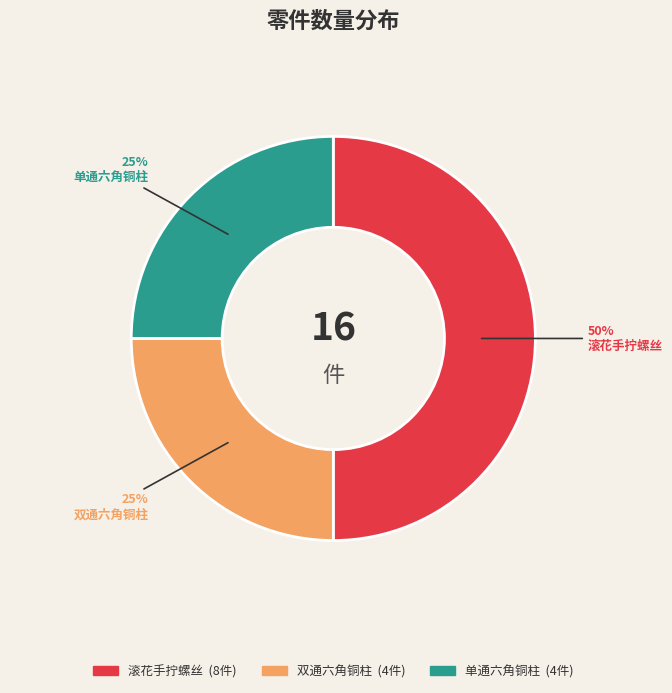

Combined, do 滚花手拧螺丝 and 单通六角铜柱 account for over 50%?

Yes